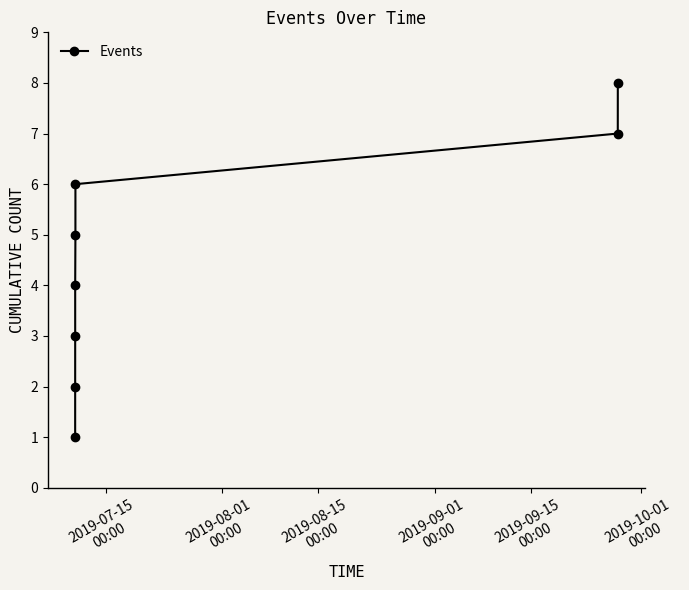

What is the difference between the maximum and minimum values?

7